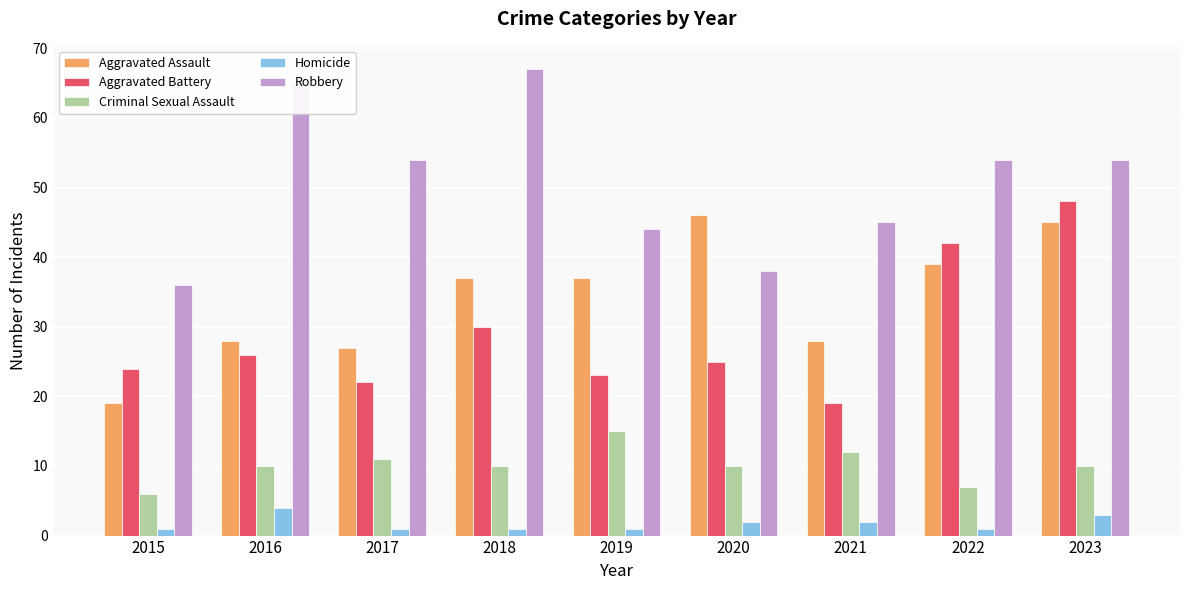

True or false: Criminal Sexual Assault has a value of 7 at 2022.

True